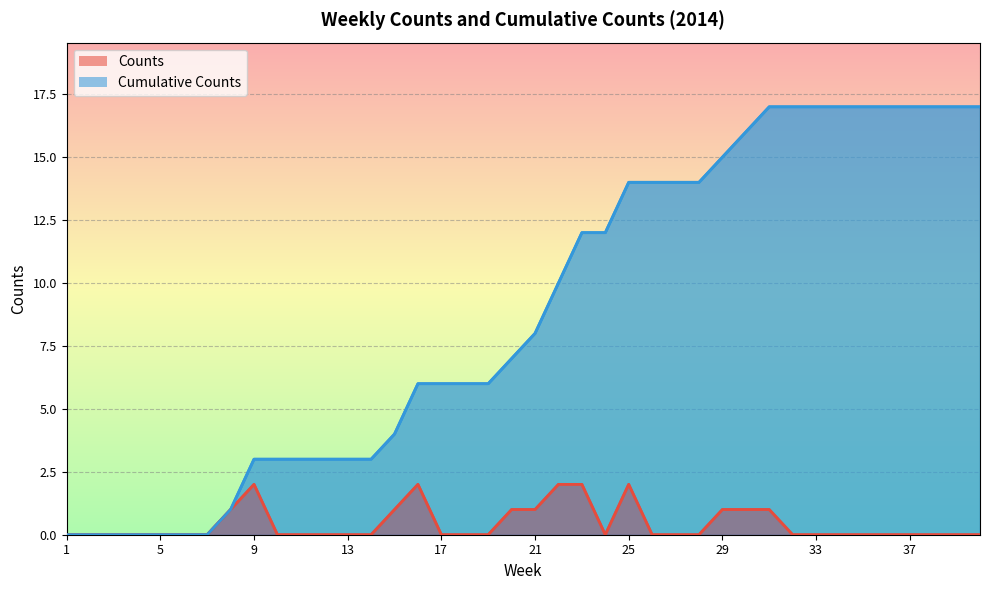

Which category has the lowest value in the Counts series?

1